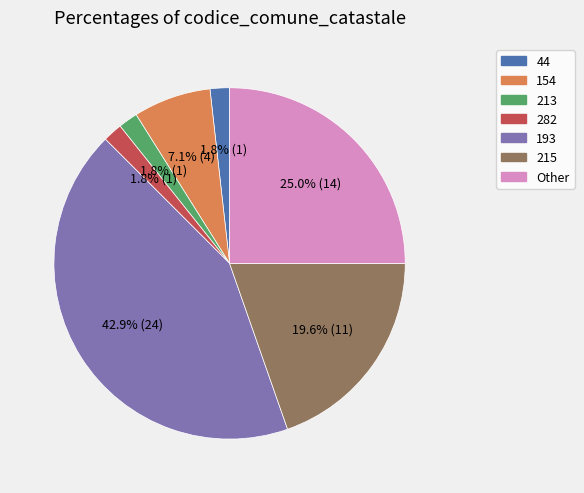

To the nearest percent, what is the difference between the largest and smallest slice percentages?

41%